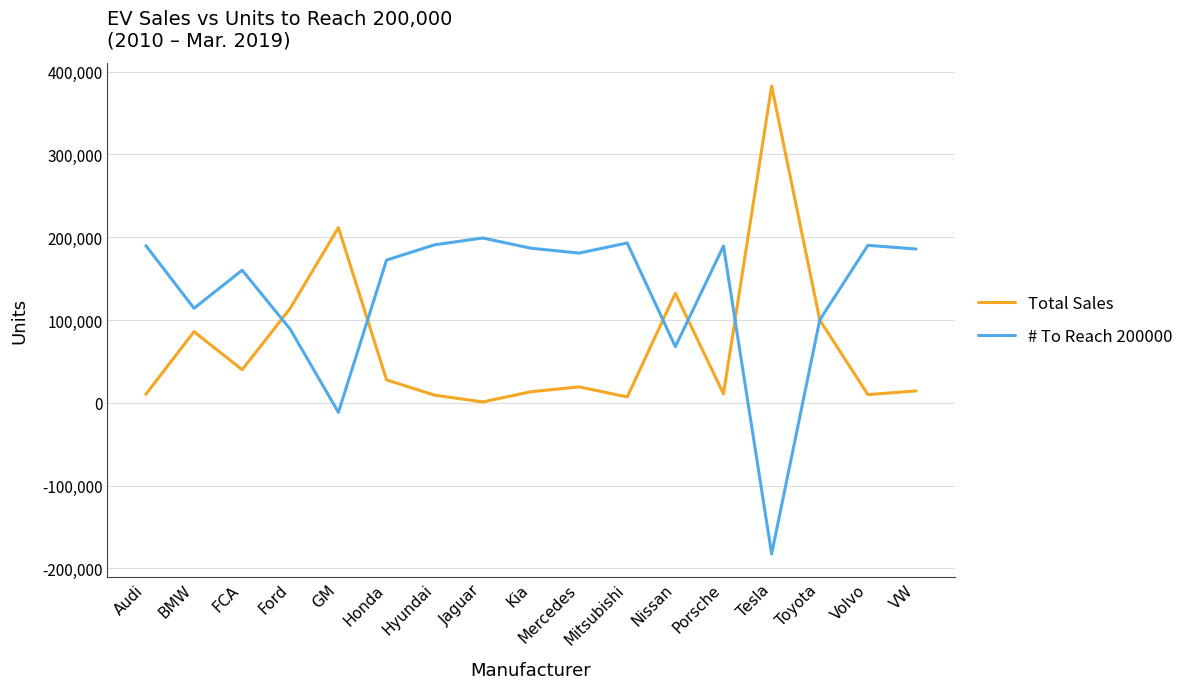

At how many categories does at least one series exceed 92140?

17